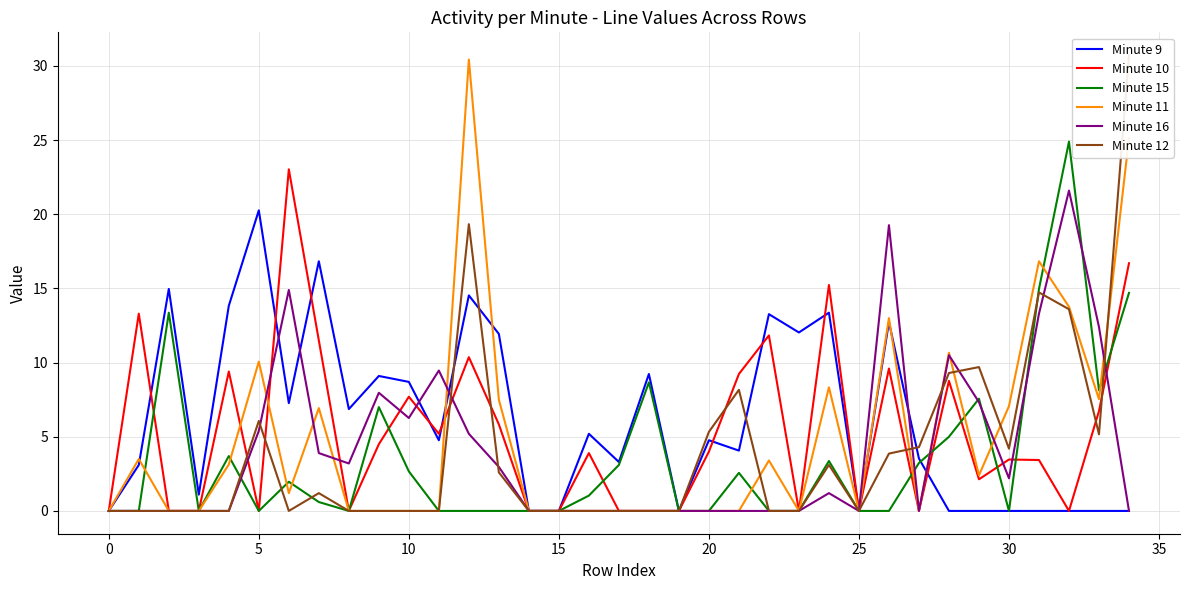

Does the chart have visible grid lines?

Yes